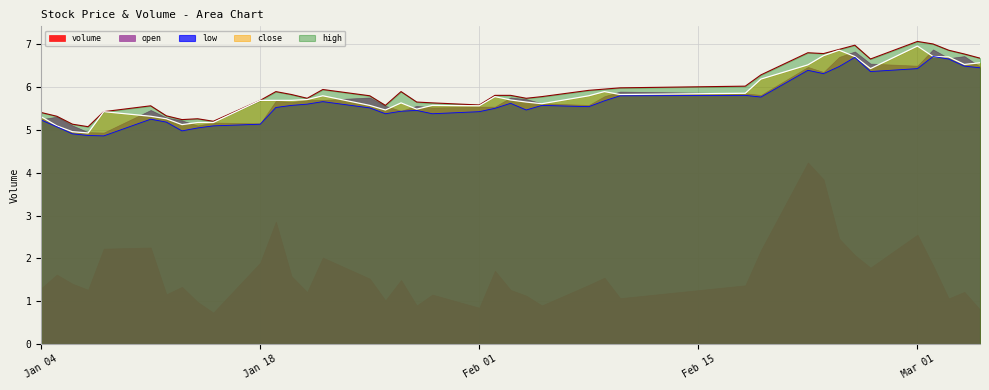

Count the number of data series in this chart.

5